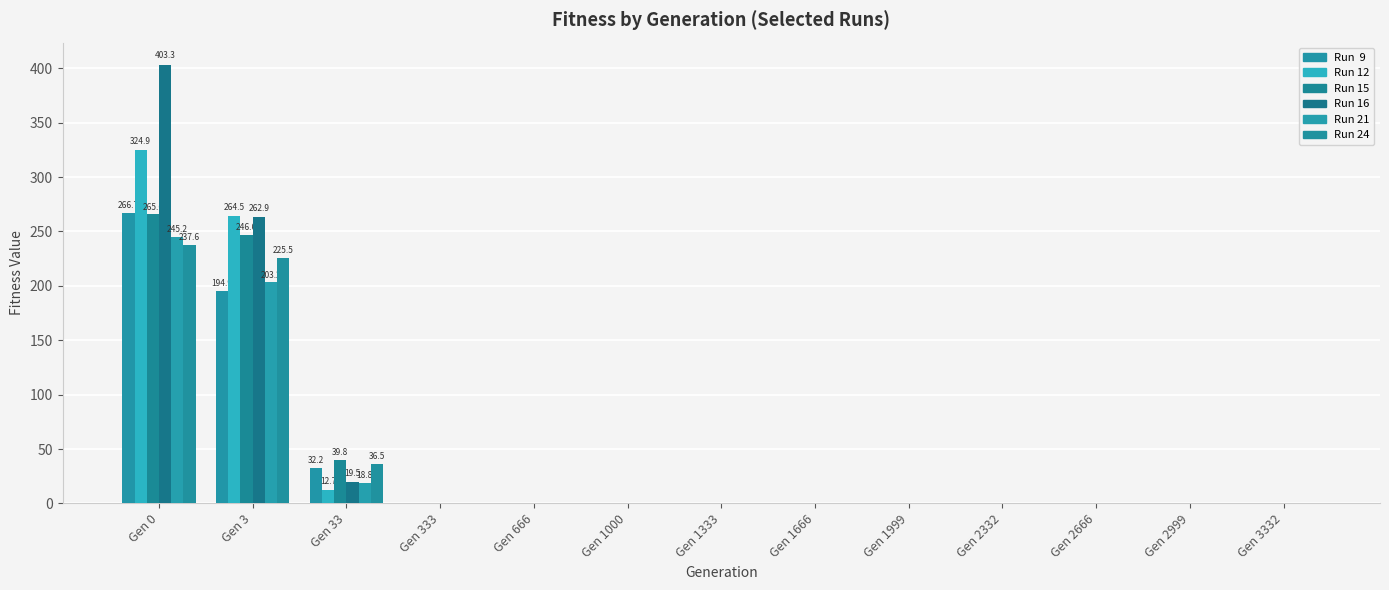

How many groups of bars are there?

13